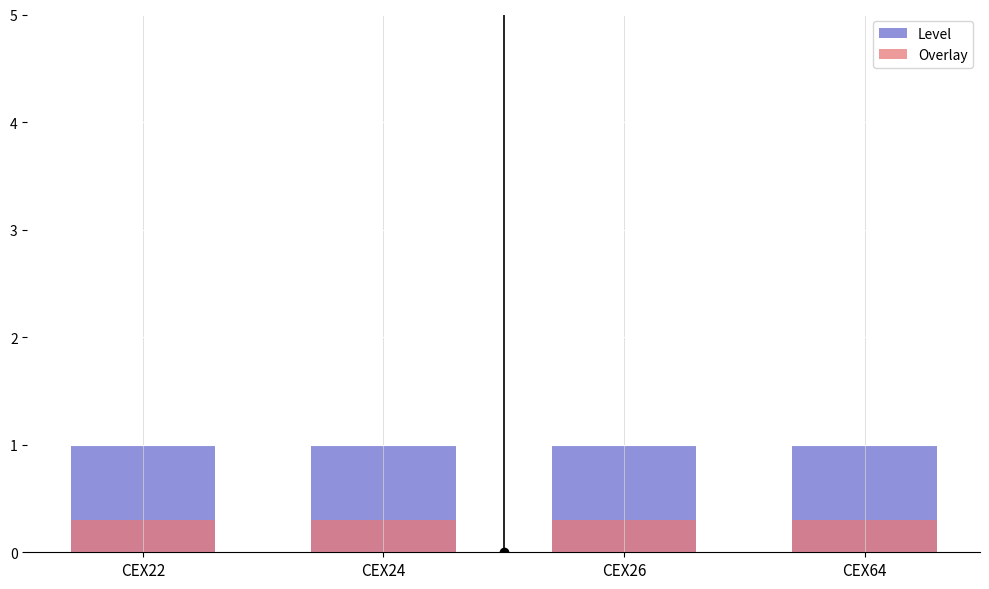

Does the chart contain stacked bars?

No